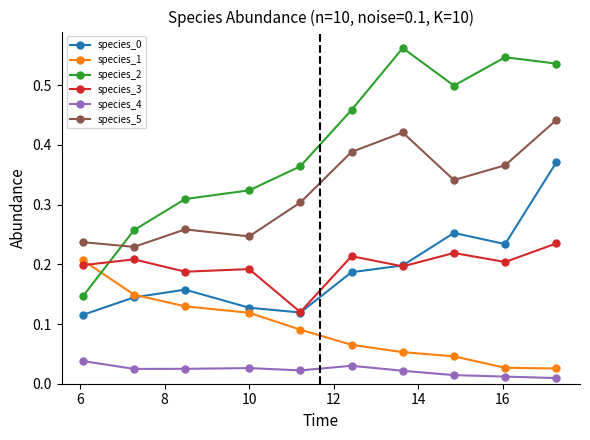

At how many categories does at least one series exceed 0?

10